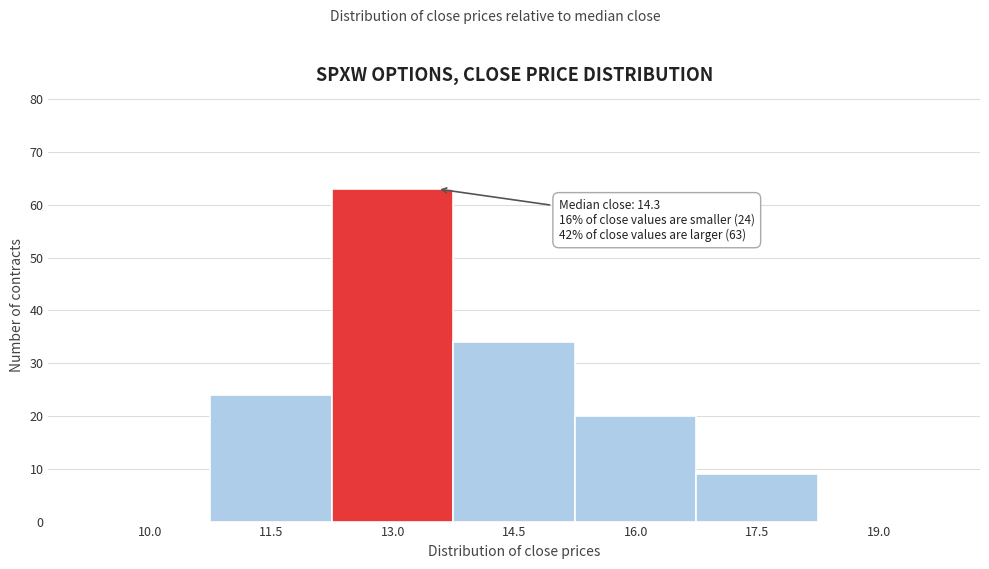

Reading left to right, list all the values displayed in this chart.

10.0=0	11.5=24	13.0=63	14.5=34	16.0=20	17.5=9	19.0=0